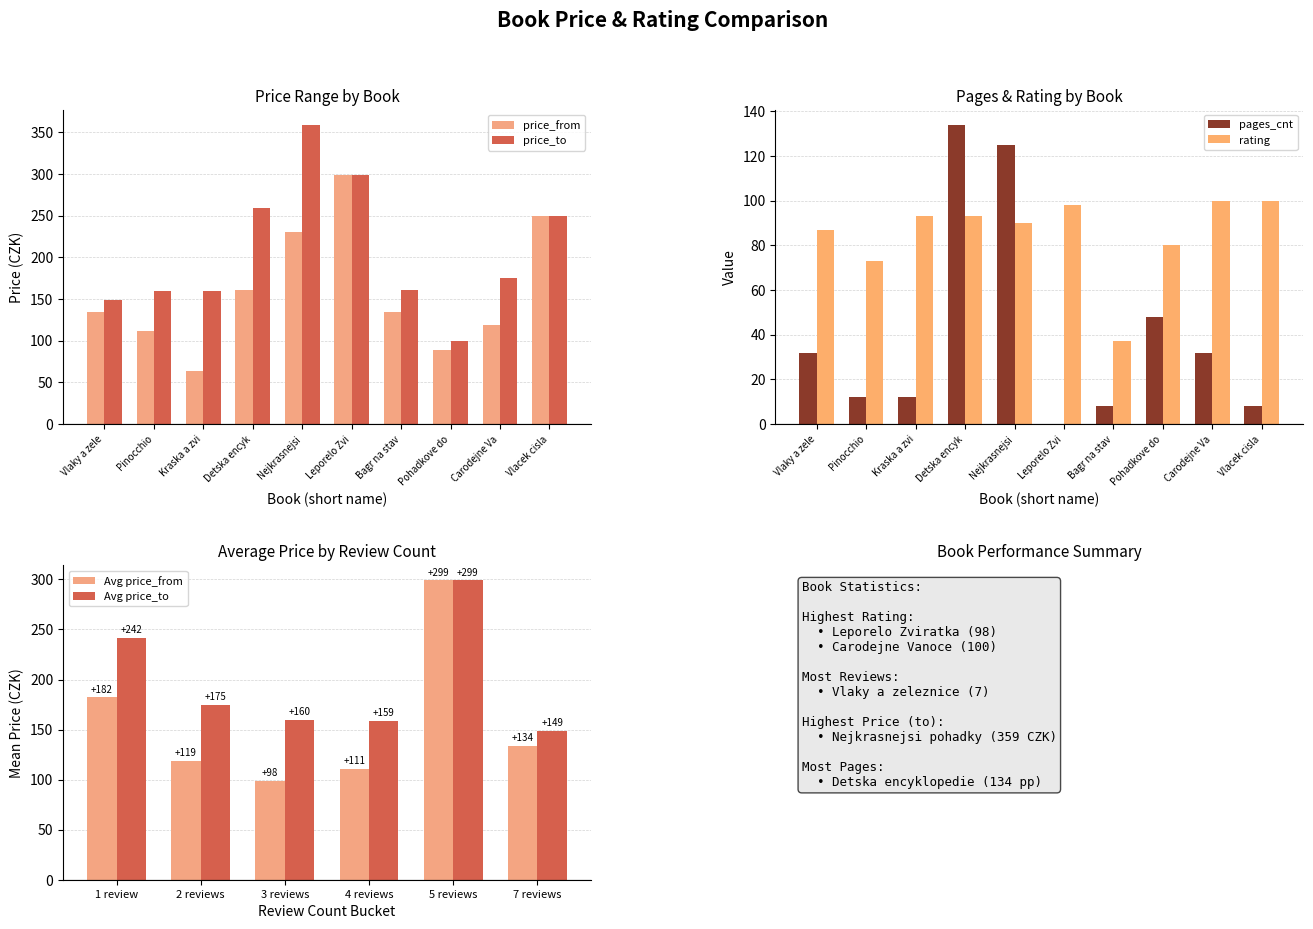

What is the average value of the pages_cnt series?

41